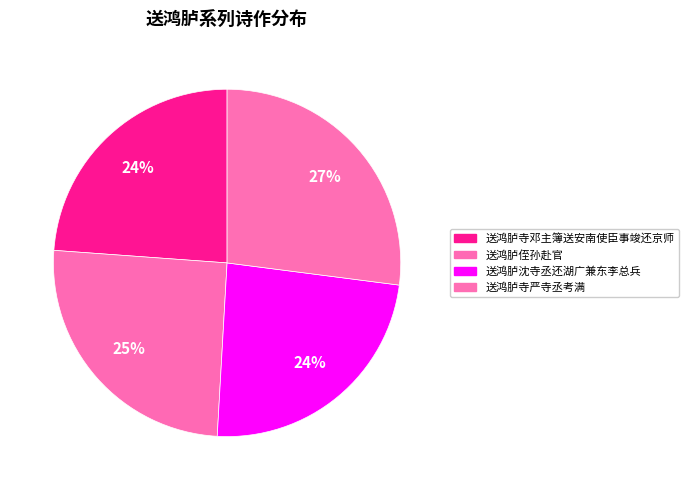

What portion of the pie excludes 送鸿胪寺邓主簿送安南使臣事竣还京师?

76.2%